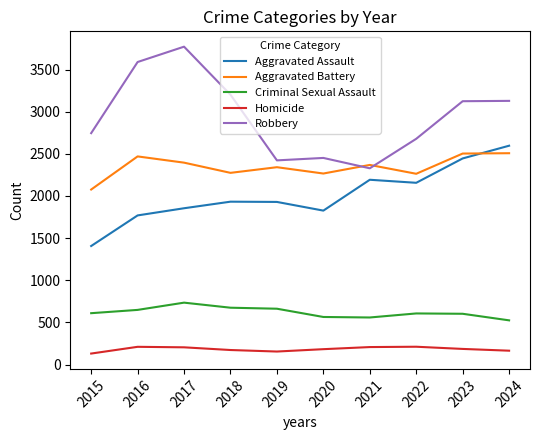

At how many categories does at least one series exceed 792?

10